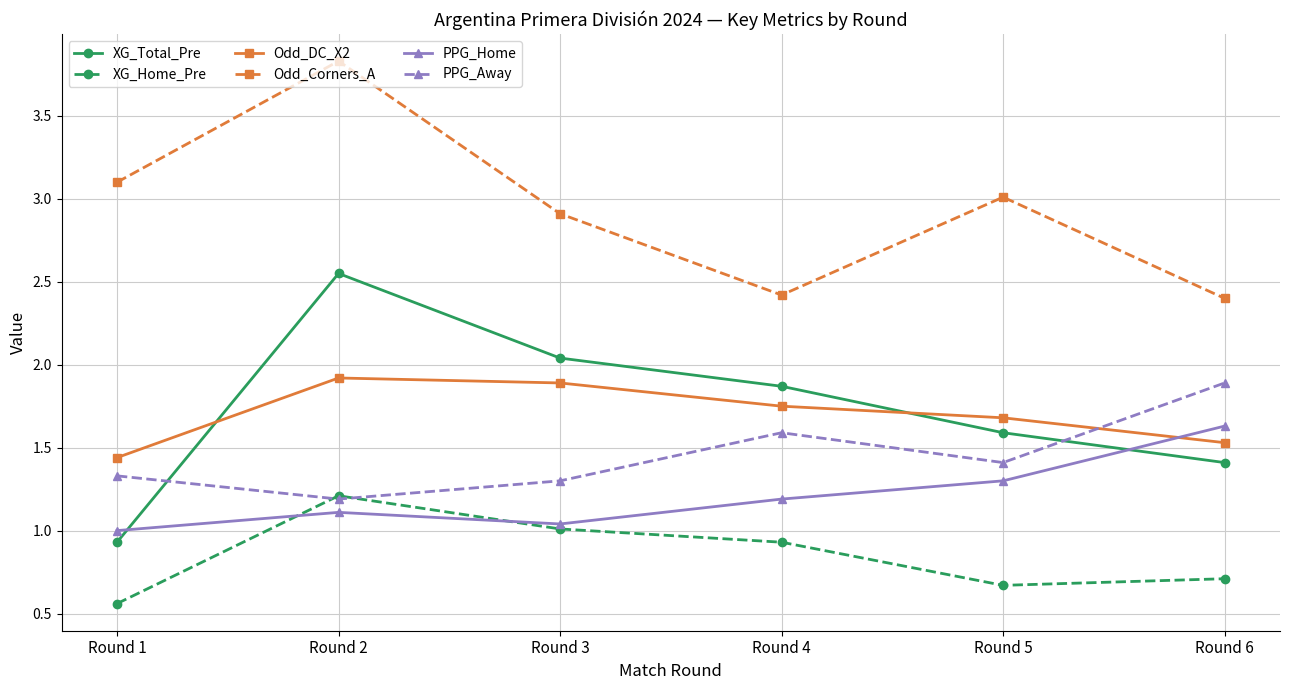

Which series has the largest total across all categories?

Odd_Corners_A